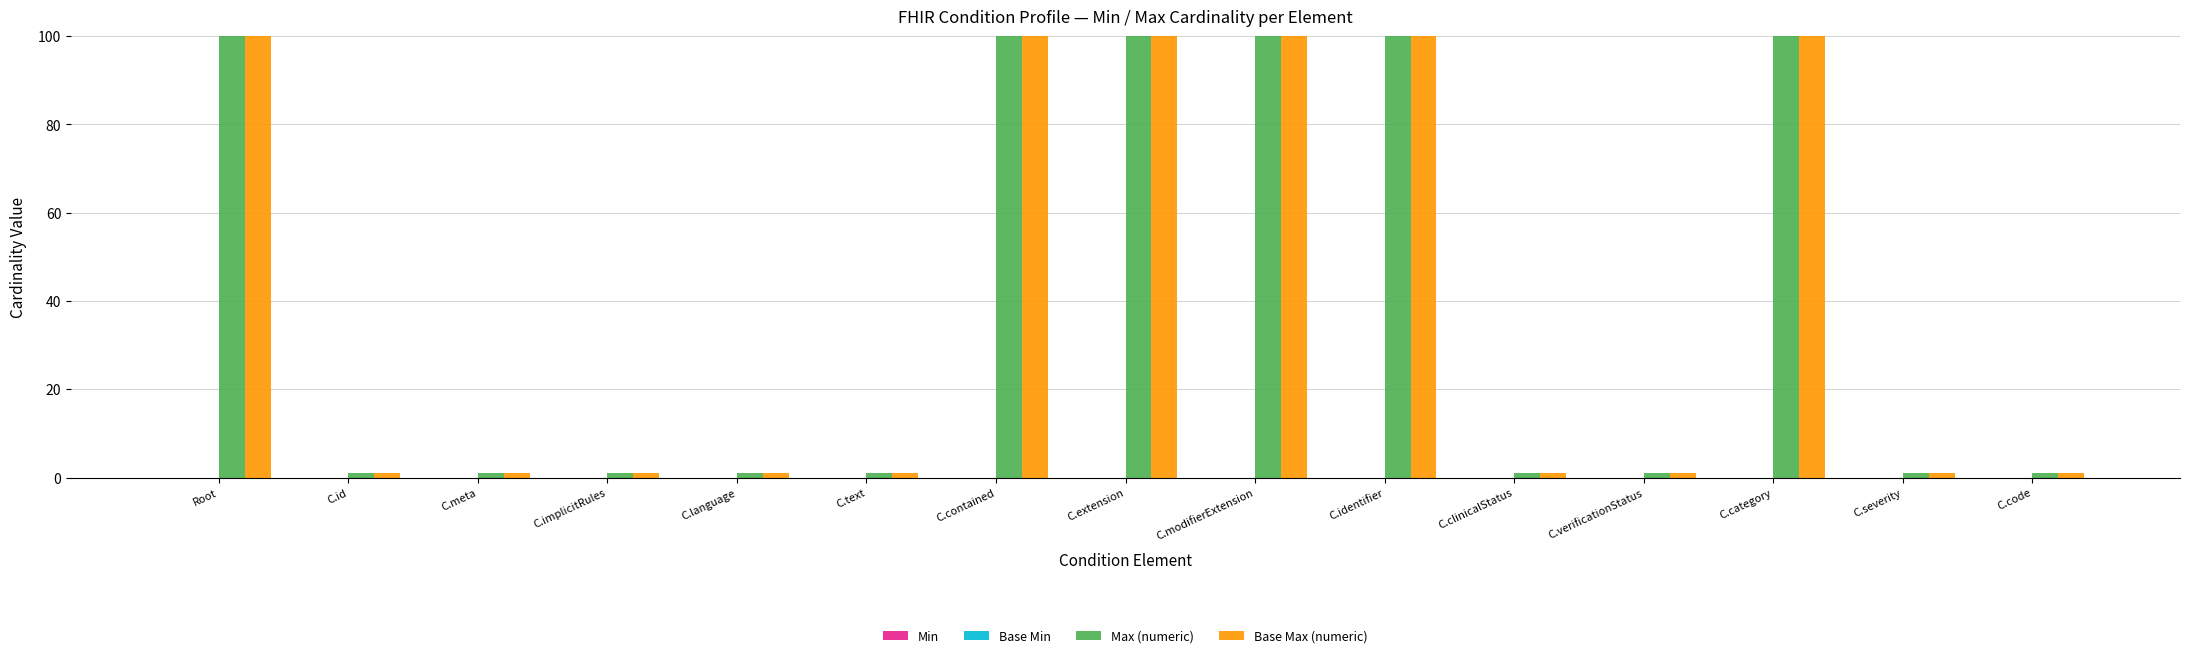

What is the total value across all series at C.language?

2